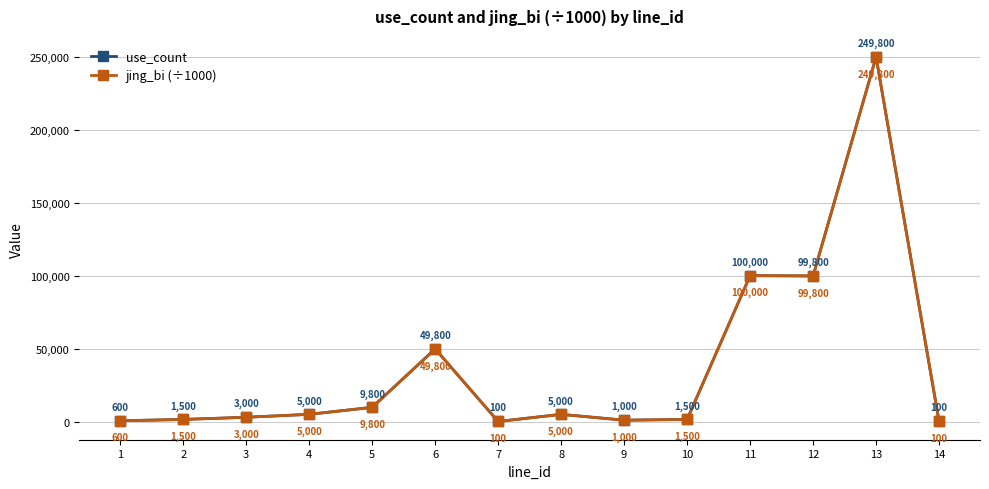

Is this an area chart (filled region under the line)?

No